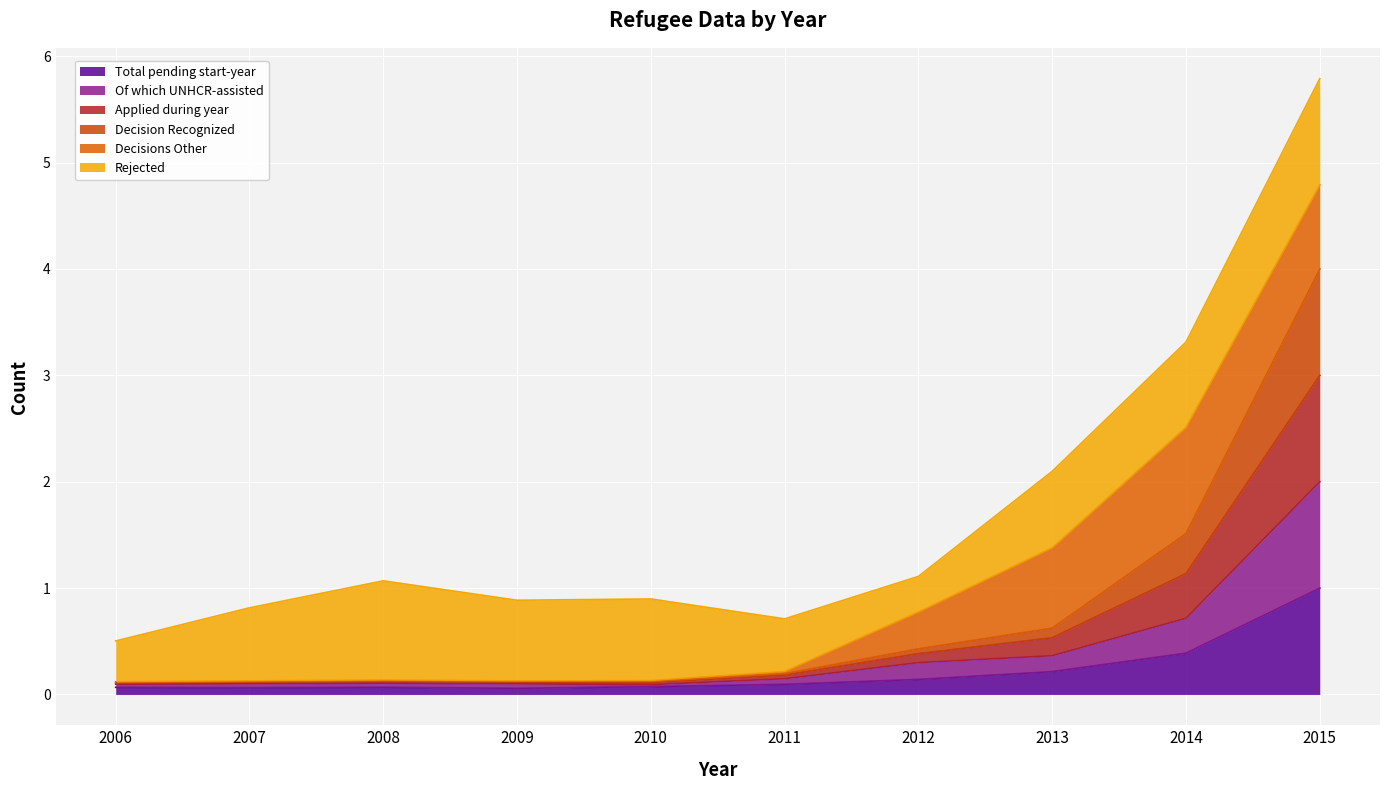

Which category has the highest value in the Total pending start-year series?

2015